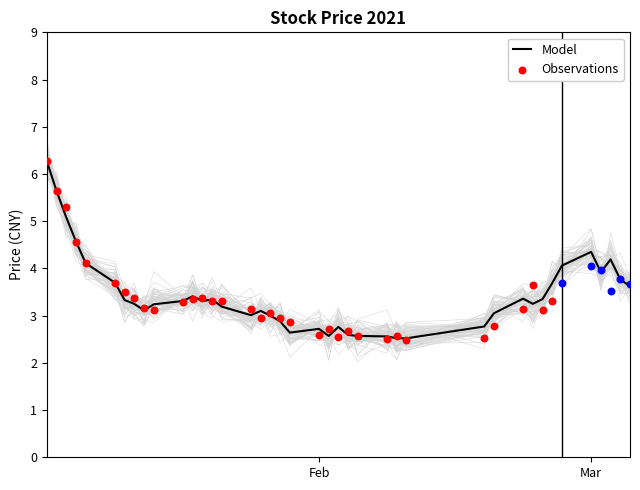

What is the minimum value for Model?

2.5